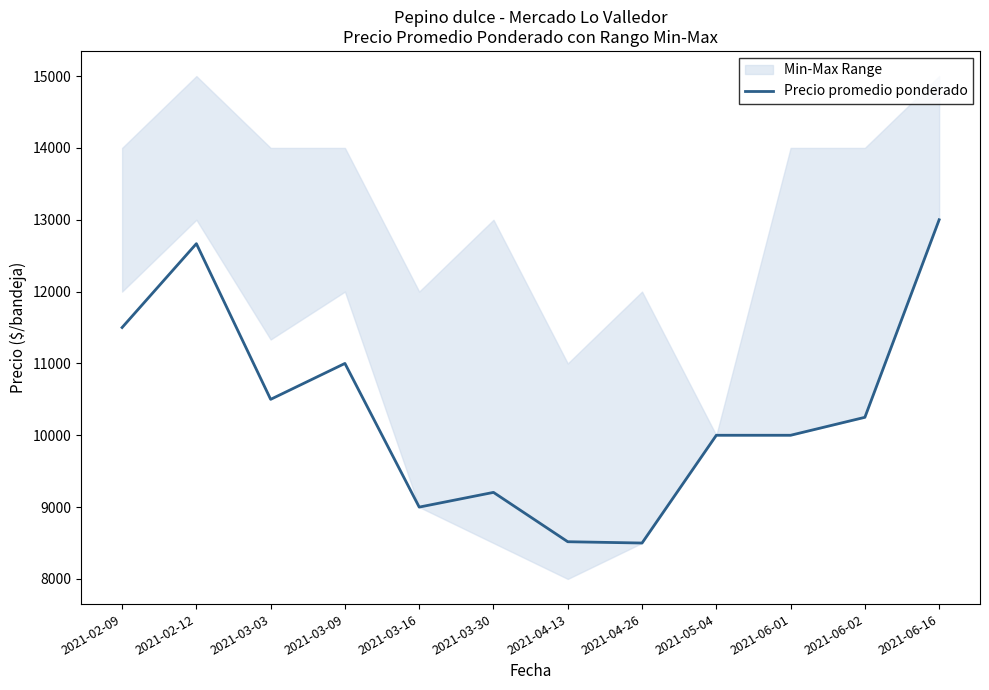

At which category does the data reach its first local valley?

2021-03-03